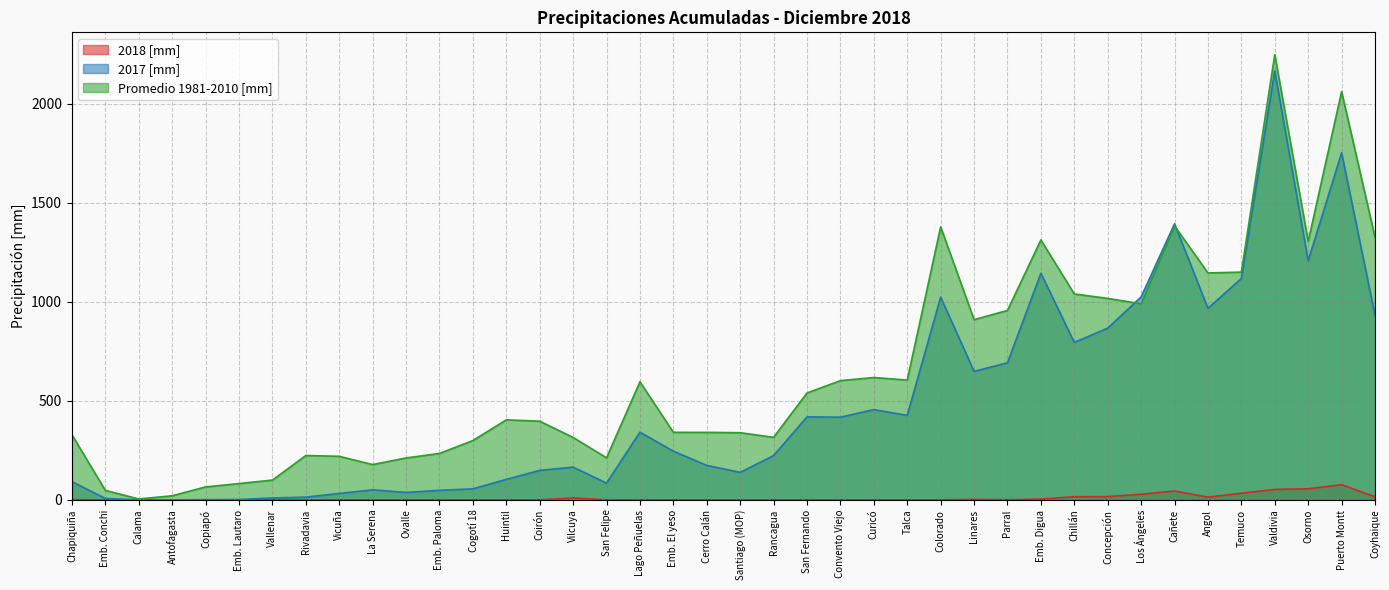

The value of Promedio 1981-2010 [mm] at Emb. Paloma is 328.1. True or false?

False